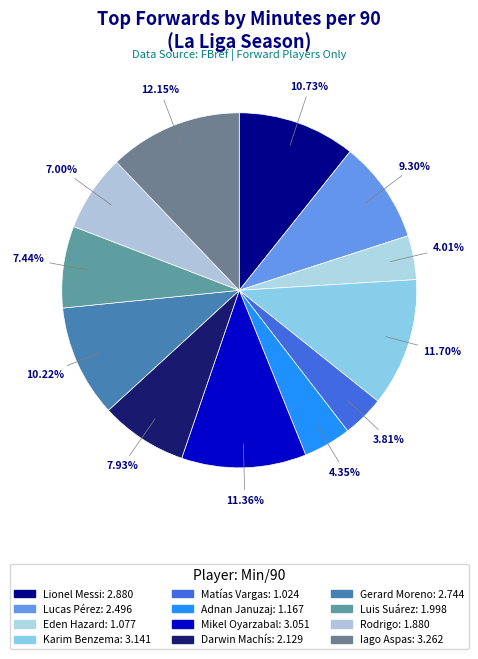

To the nearest percent, what portion does Gerard Moreno represent?

10%